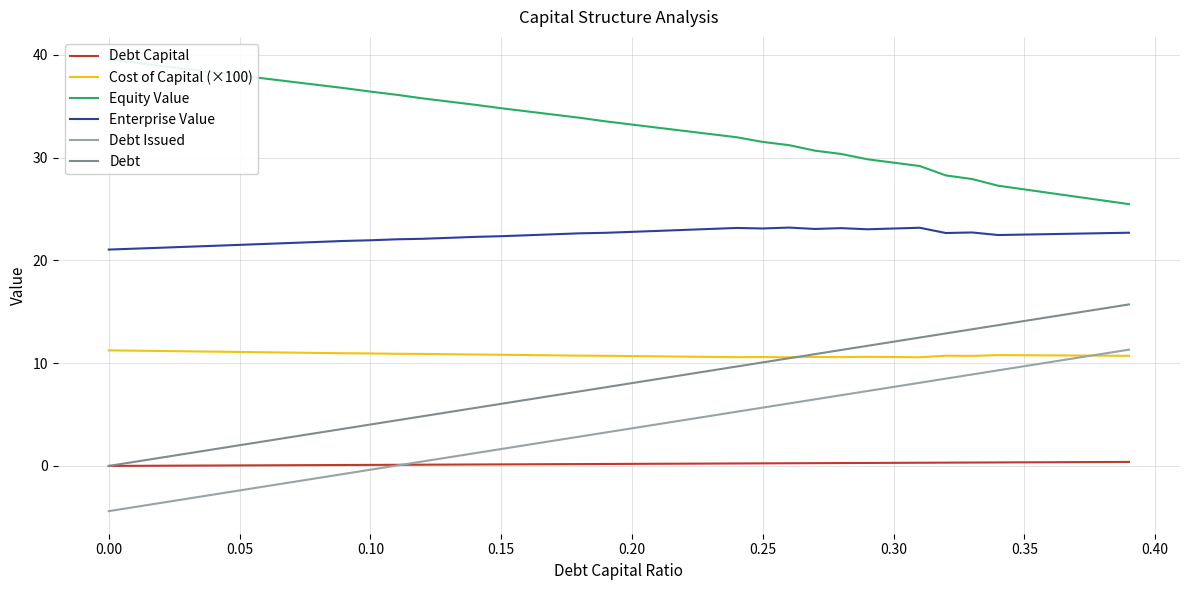

True or false: Cost of Capital (×100) and Enterprise Value cross at least once.

False